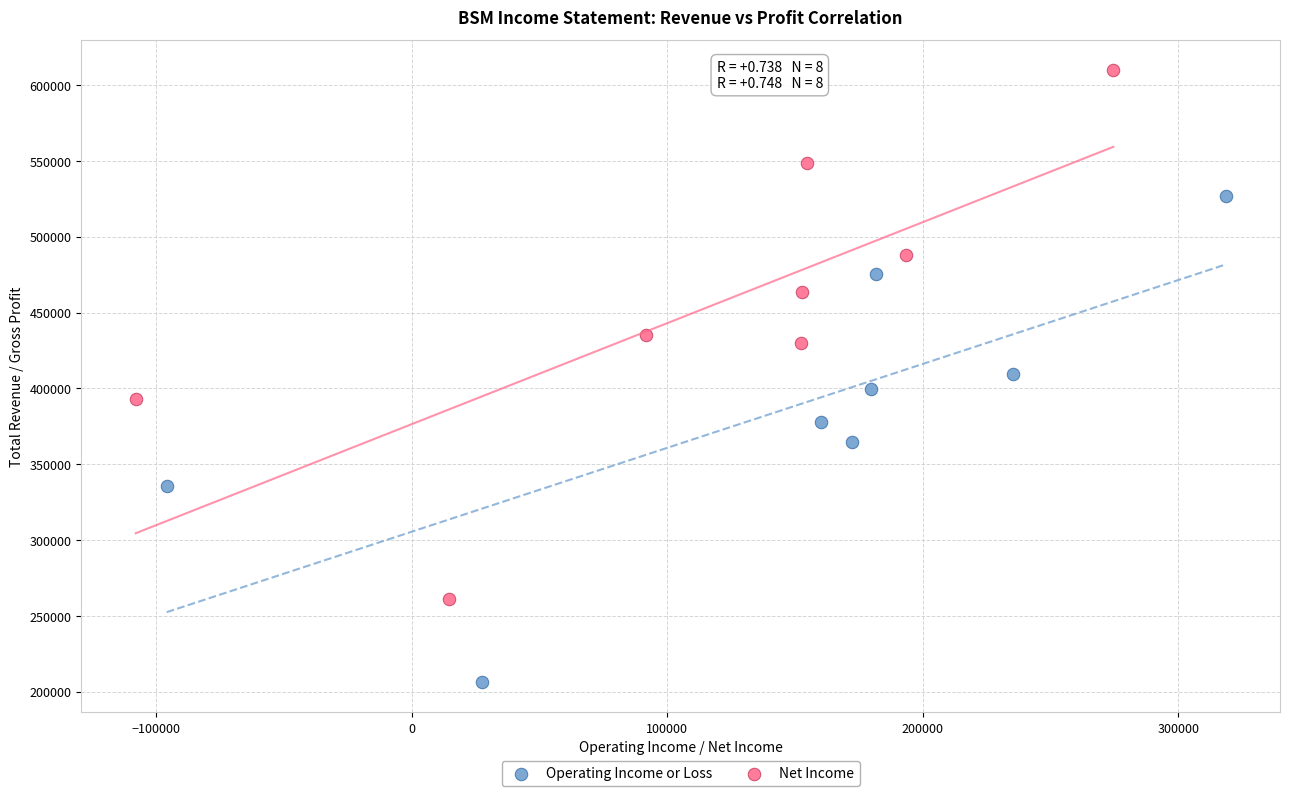

Which series contains the highest Y value?

Net Income